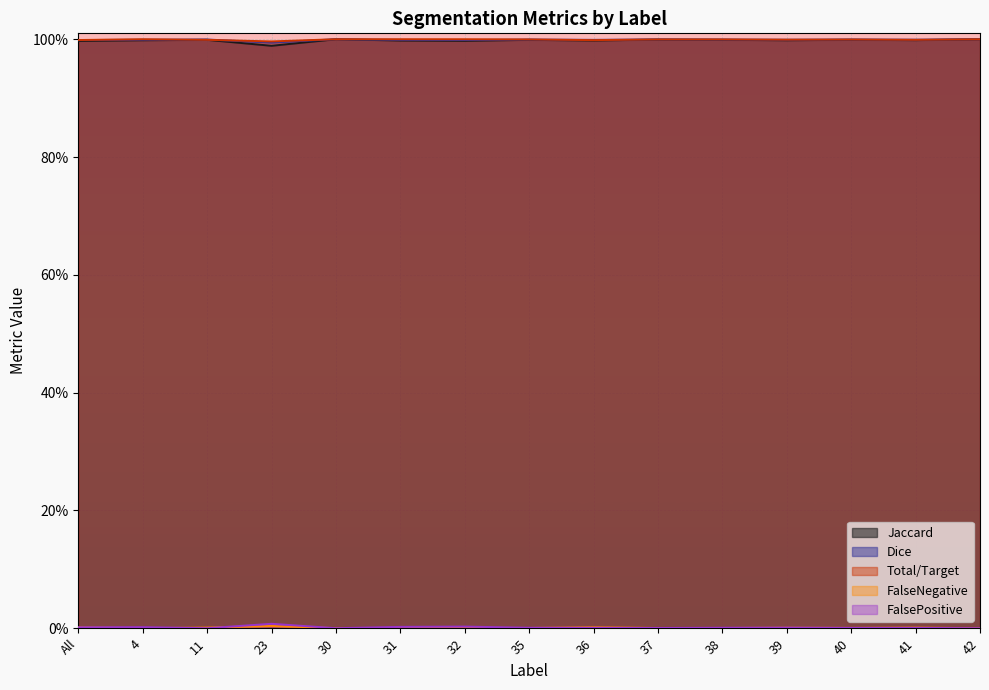

Which series changed the most between 11 and 35?

FalsePositive